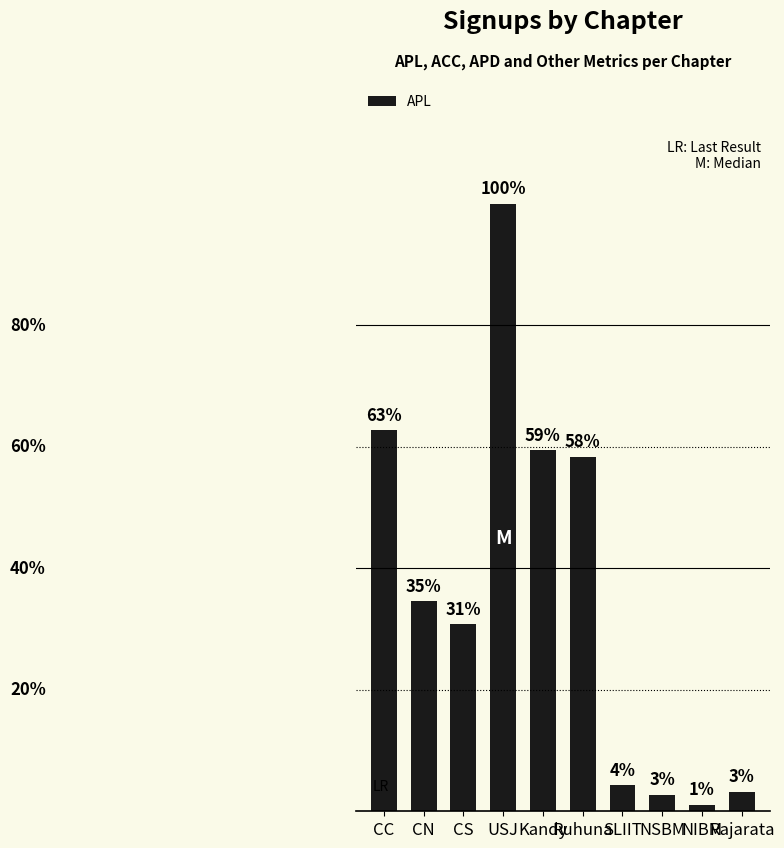

How many bars are there in total?

10